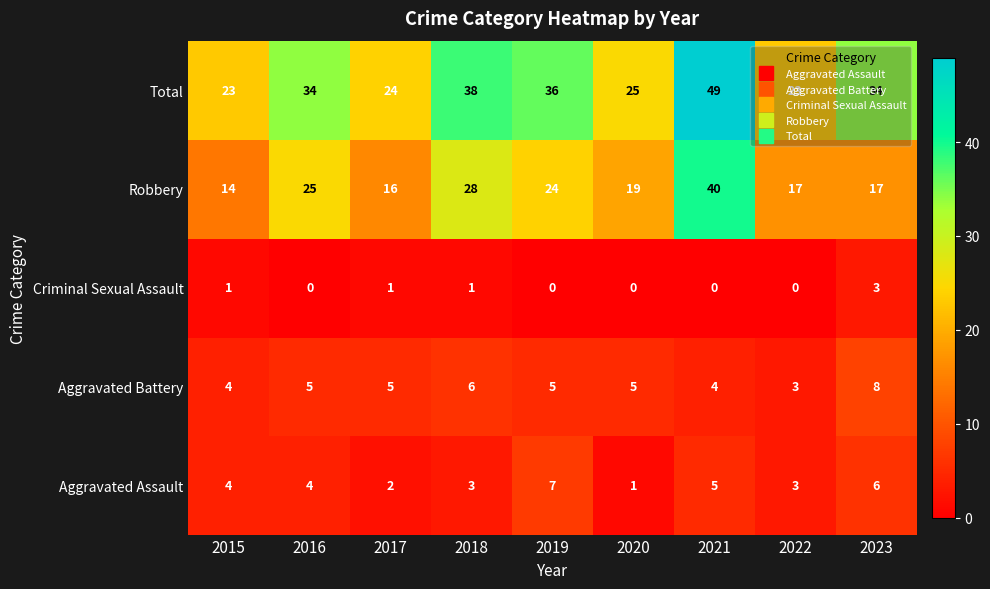

At which category is the sum across all series the highest?

2021